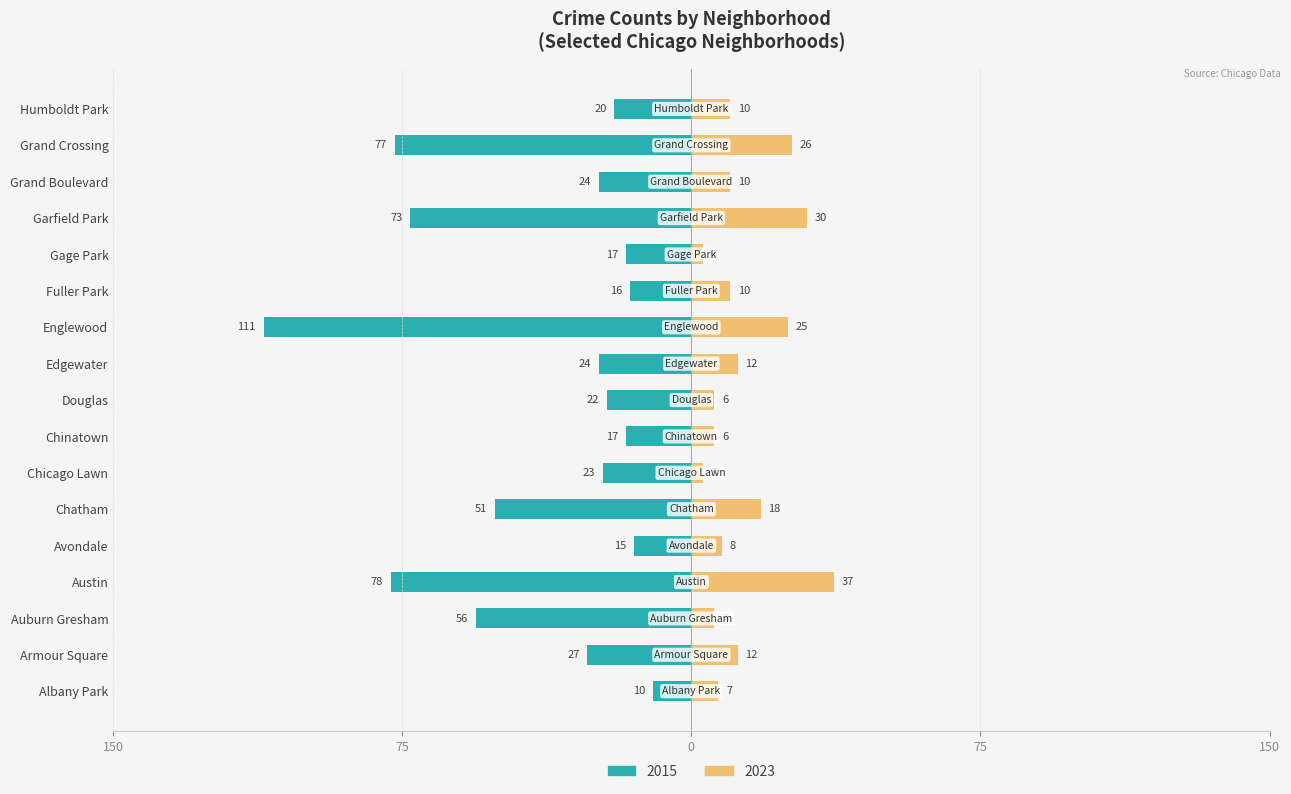

Does the chart contain stacked bars?

No